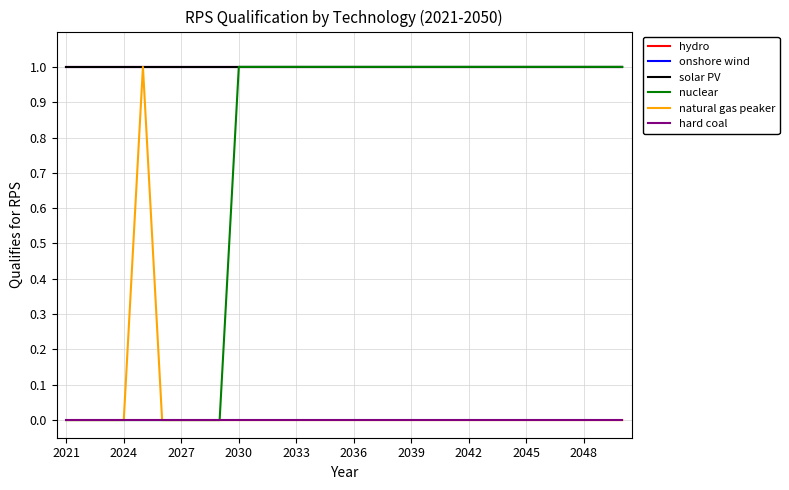

Does the chart display data point markers on the line(s)?

No